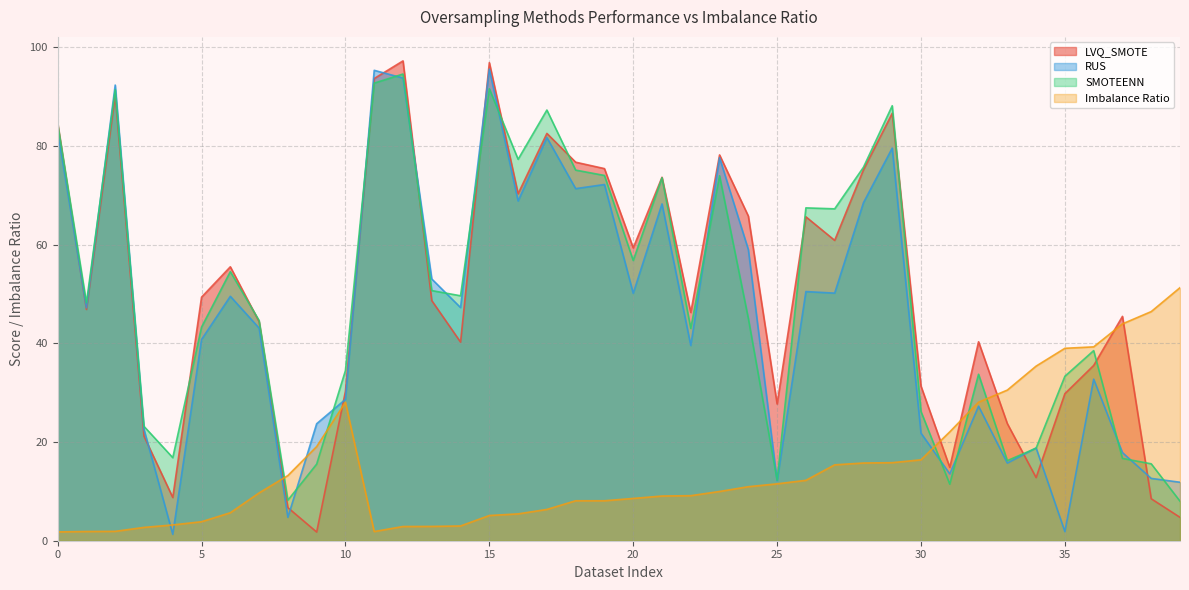

Where is the first local minimum for SMOTEENN?

1